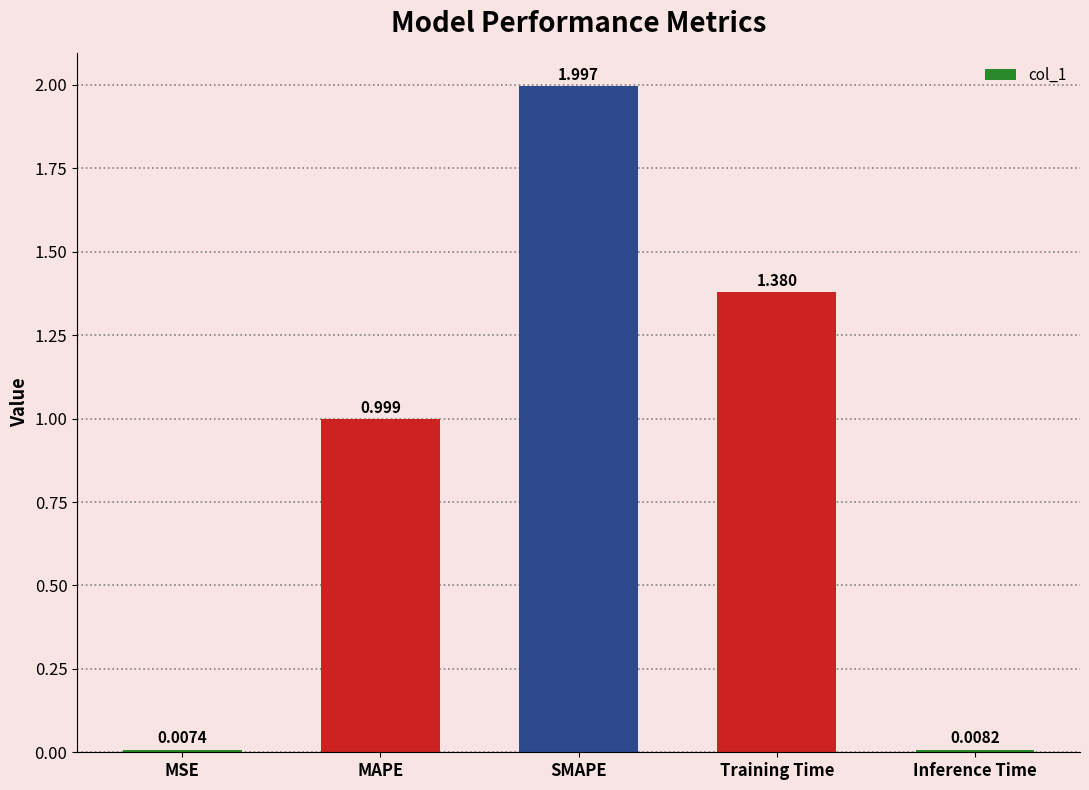

Read the value at MAPE.

1.0